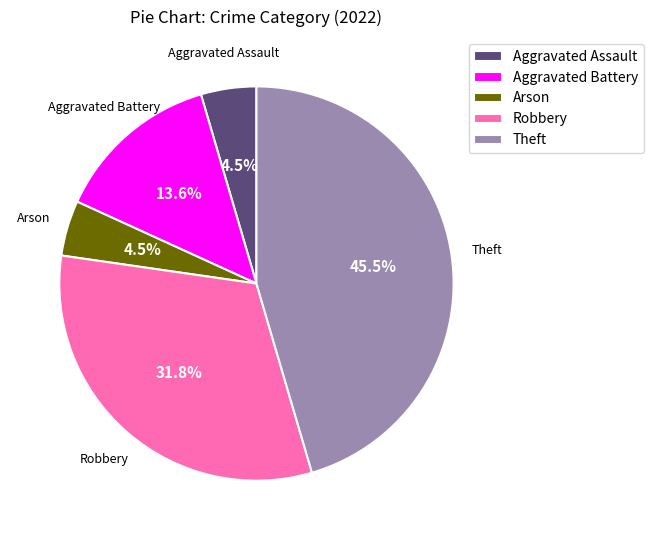

How many segments does this pie chart have?

5